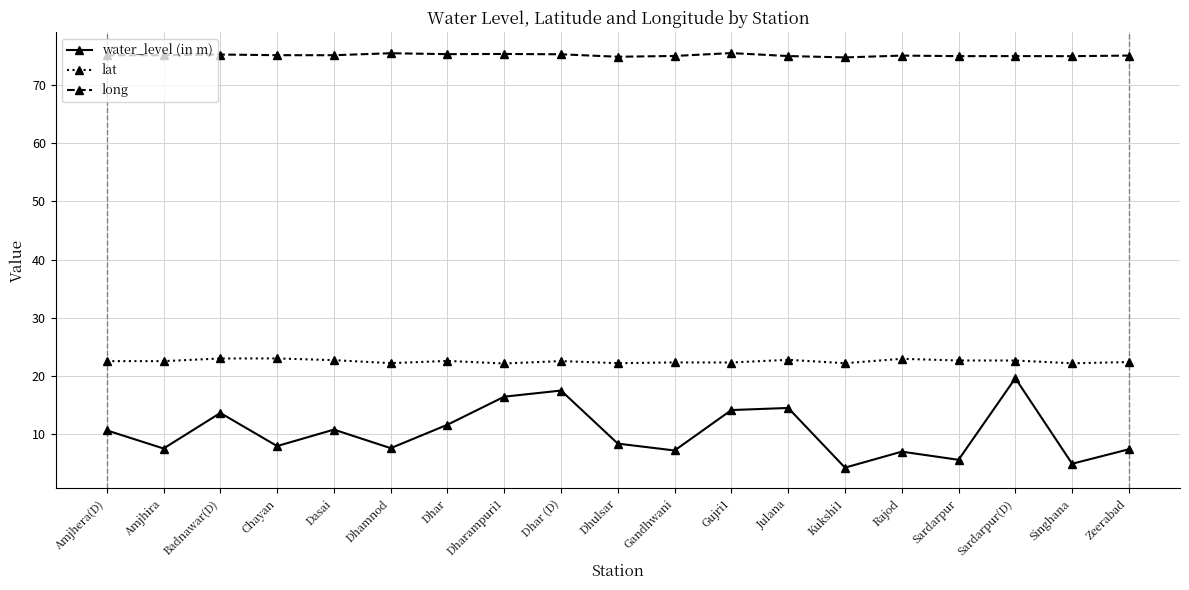

Where is the first local maximum for water_level (in m)?

Badnawar(D)